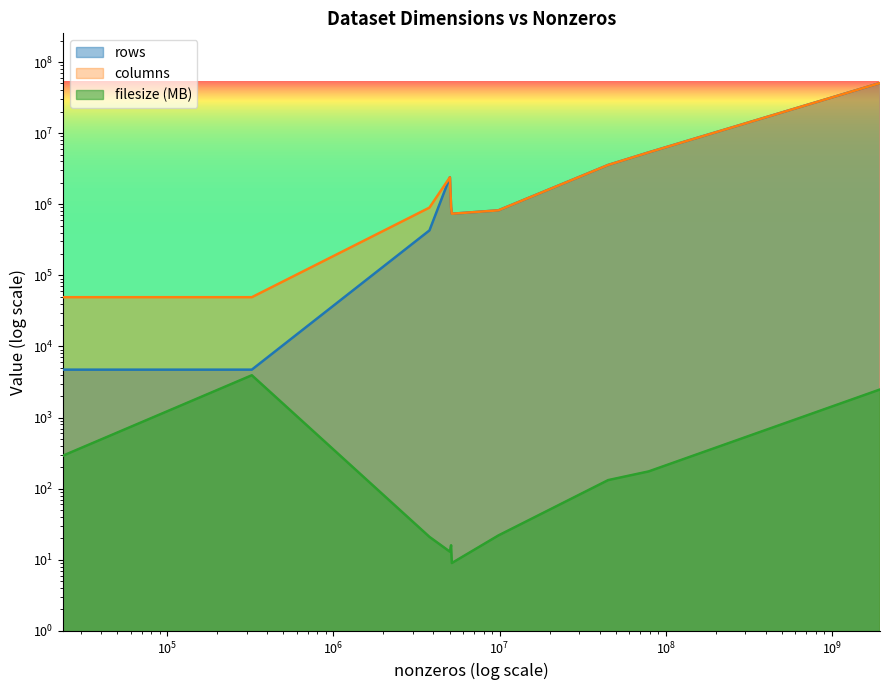

What is the value of the columns point at the 6th from the left?

735323